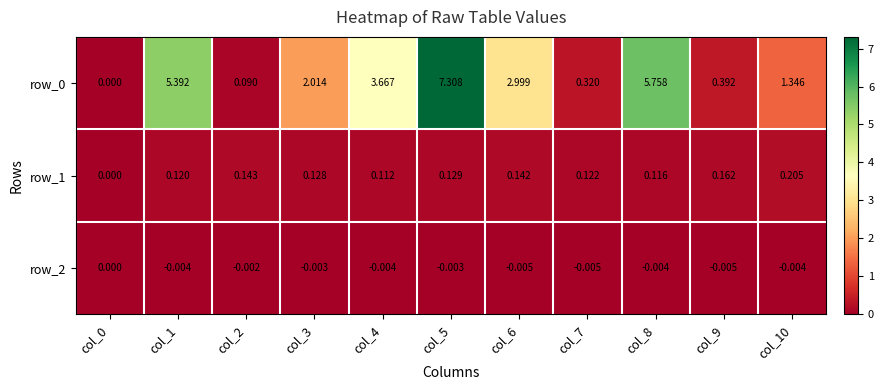

How many values in the row_1 series exceed 0?

10